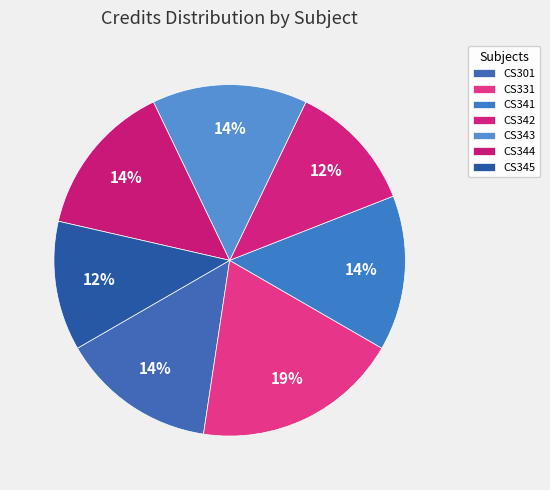

Count the number of slices in the pie.

7